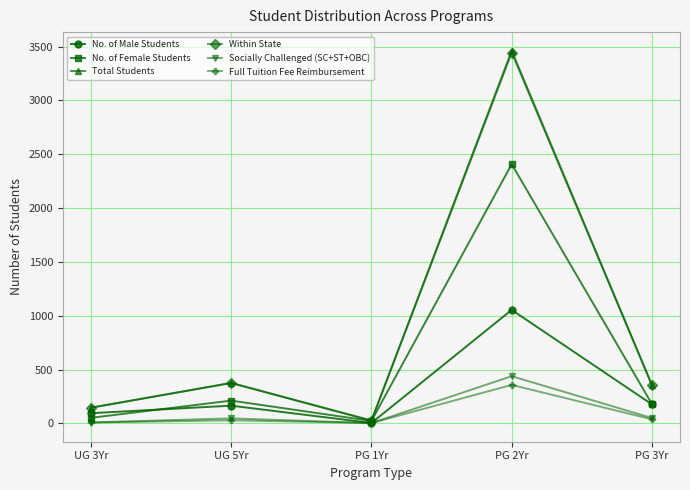

What is the label of the 5th point from the left?

PG 3Yr